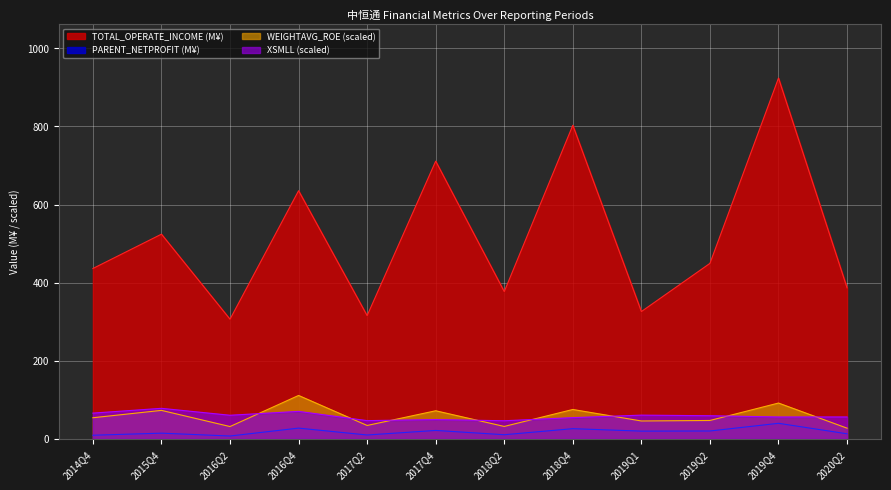

In TOTAL_OPERATE_INCOME, how many points are lower than both neighbors (excluding endpoints)?

4